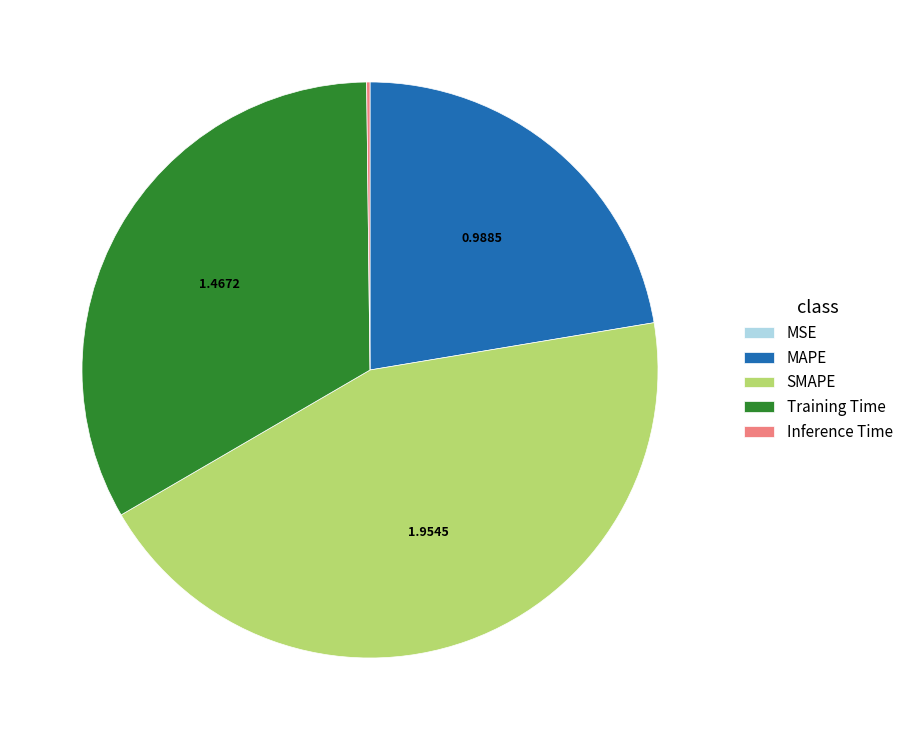

Which slice is the largest?

SMAPE